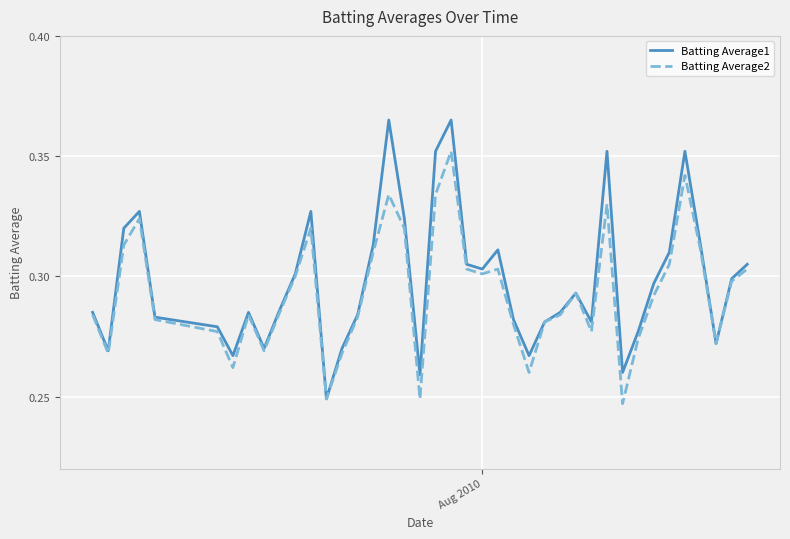

Which series has the widest spread of values?

Batting Average1